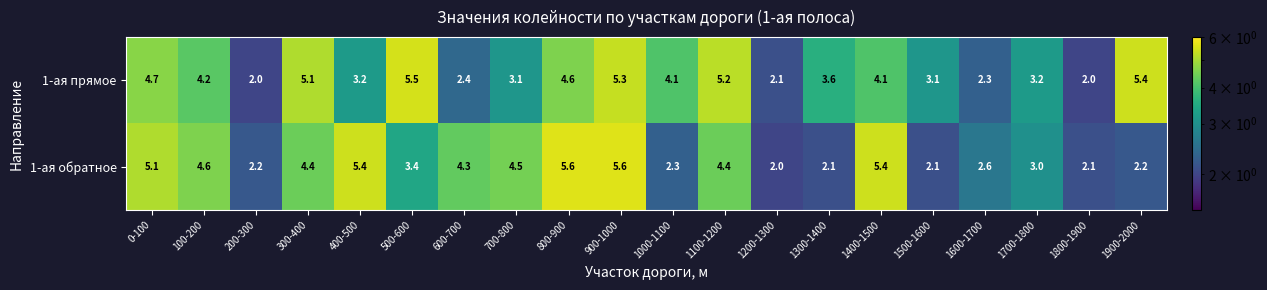

What is the average value of the 1-ая прямое series?

3.8